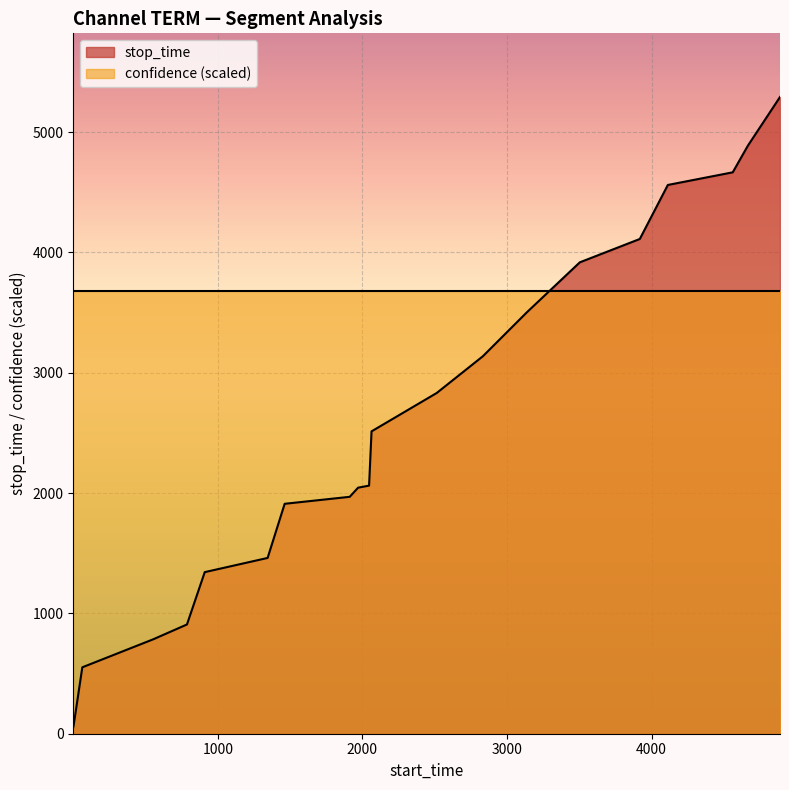

What is the average value?

2626